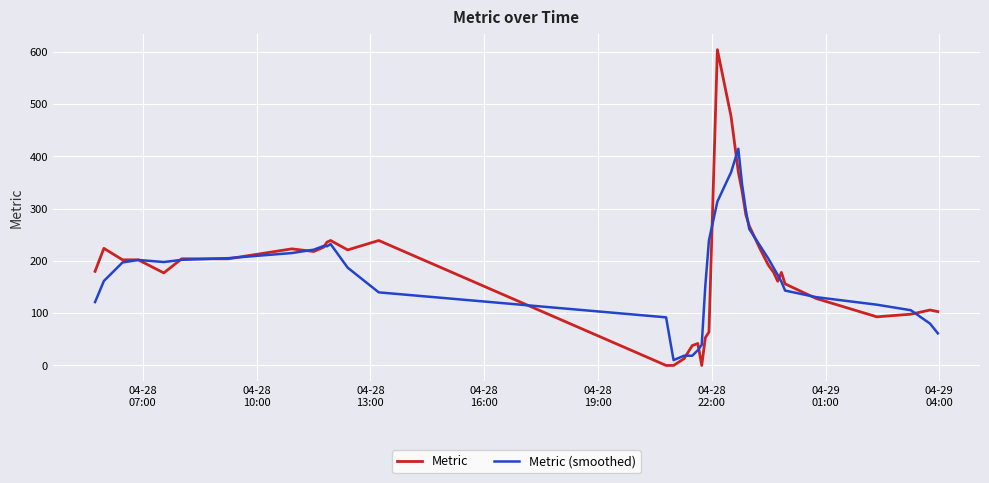

What is the highest value of the Metric (smoothed) series?

414.4